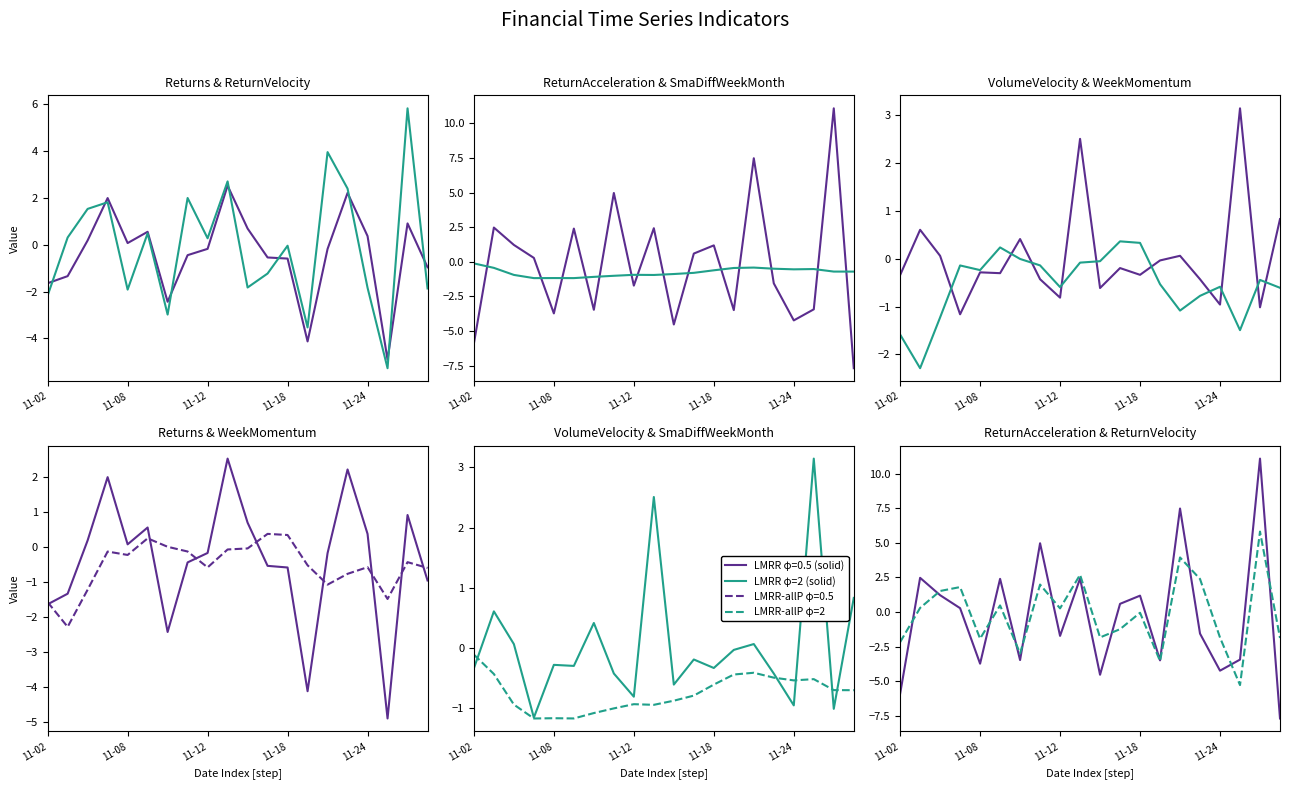

What is the maximum value for WeekMomentum?

0.4